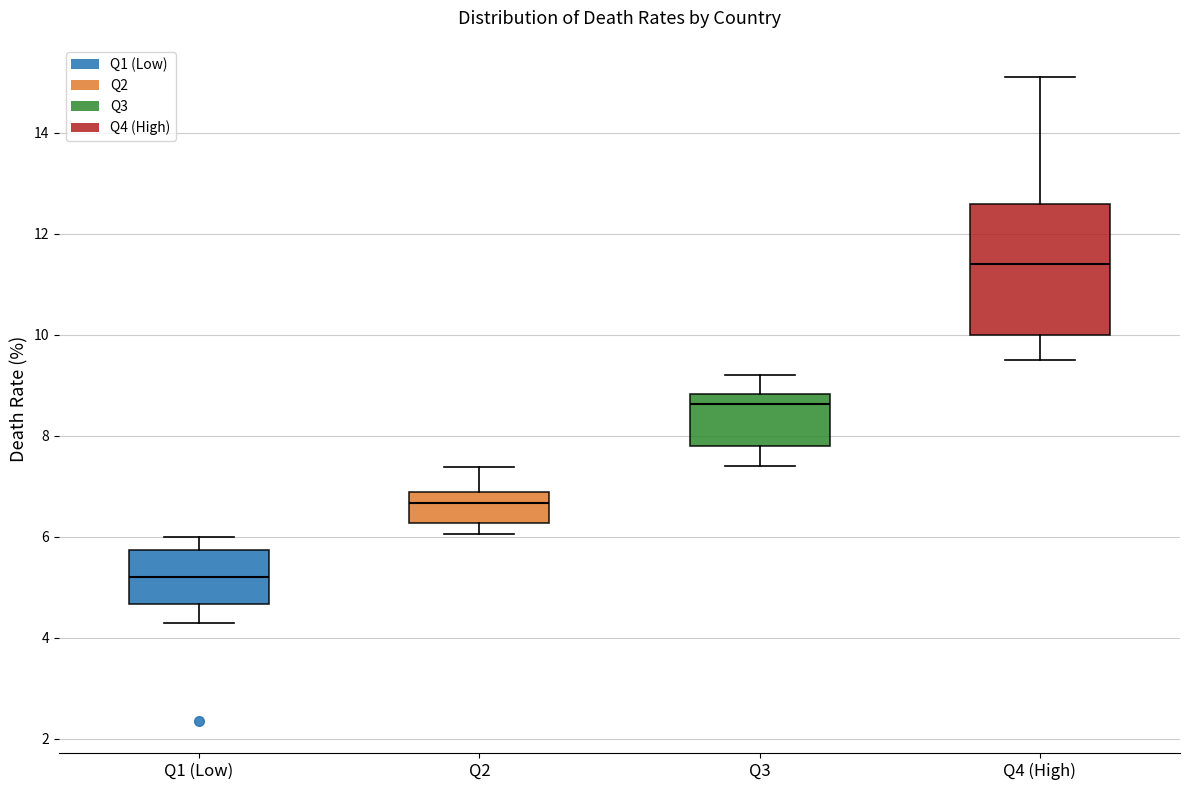

Where is the upper edge of the box for Q3 on the y-axis? The values are not printed on the chart, so give them approximately, as read against the axis.

8.8